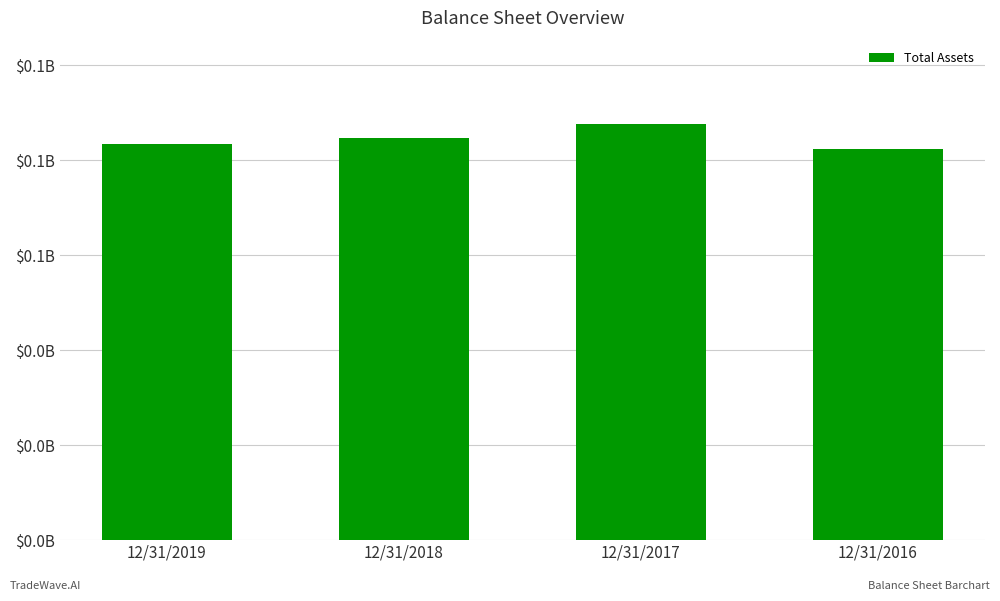

Does the chart contain any negative values?

No